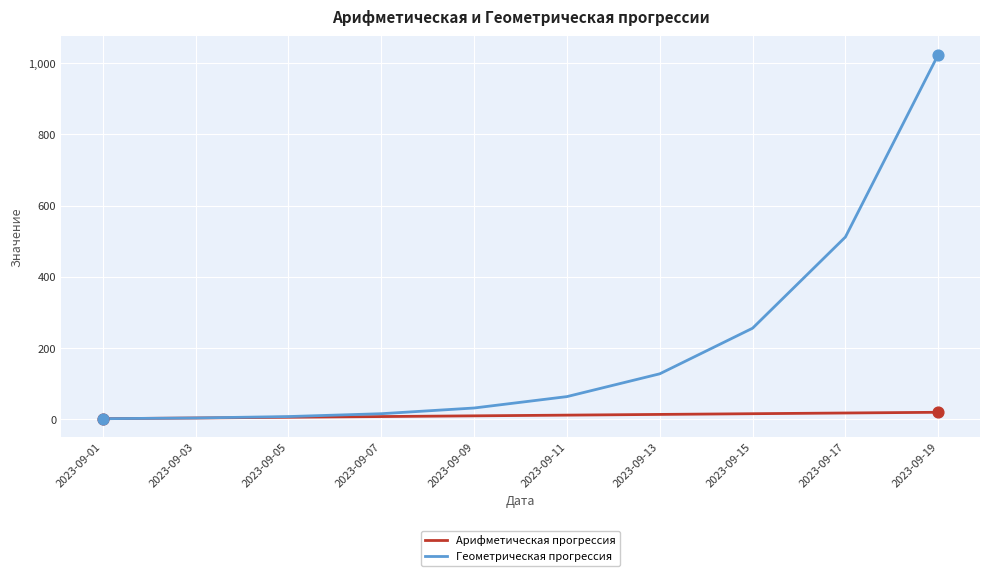

At how many categories does at least one series exceed 150?

3